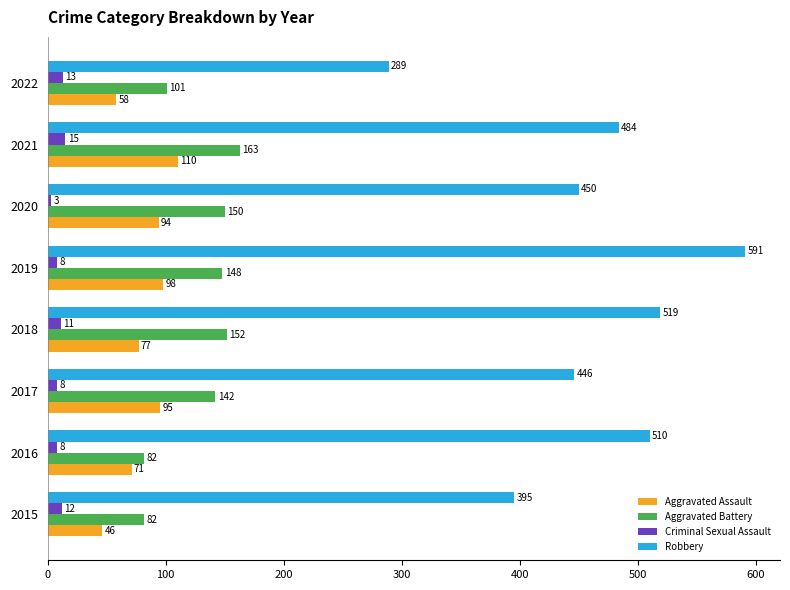

At which label is Robbery closest to 440?

2017